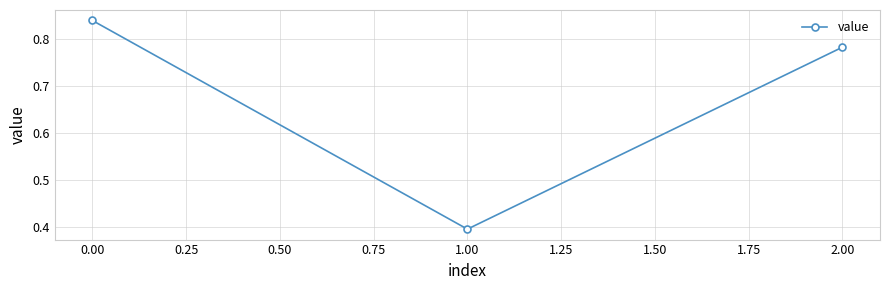

What is the label of the 2nd point from the left?

1.00